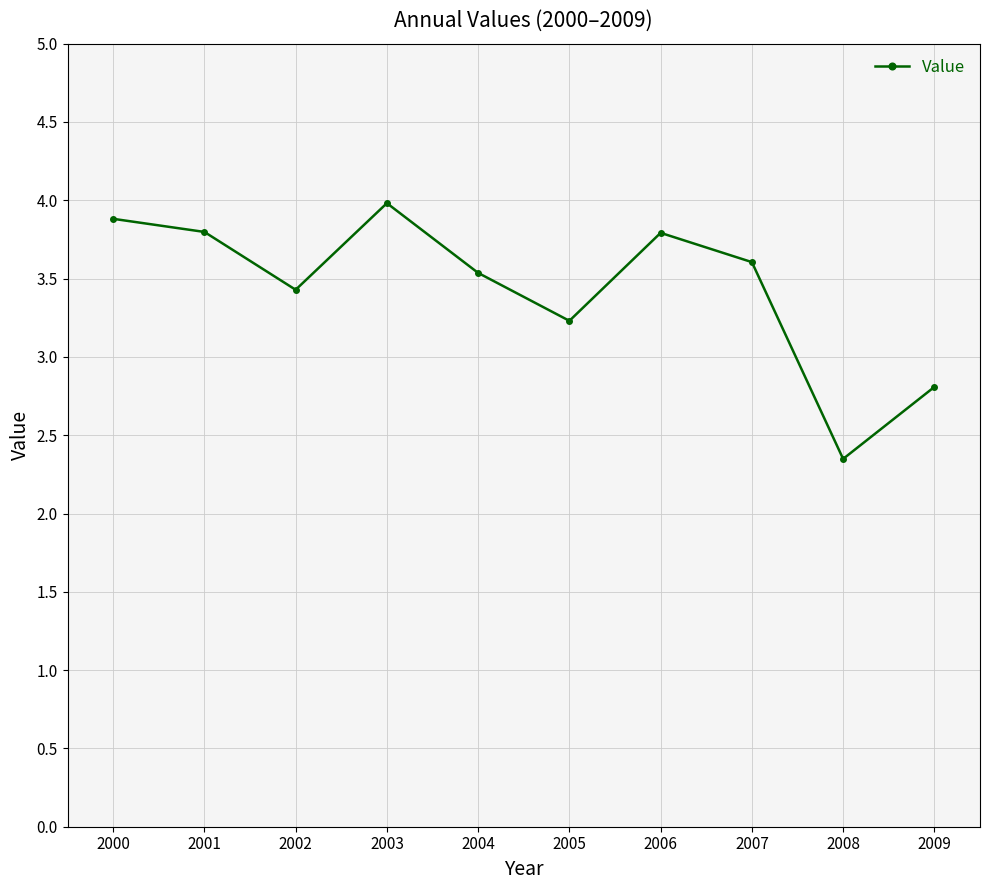

What is the difference between the maximum and minimum values?

1.6